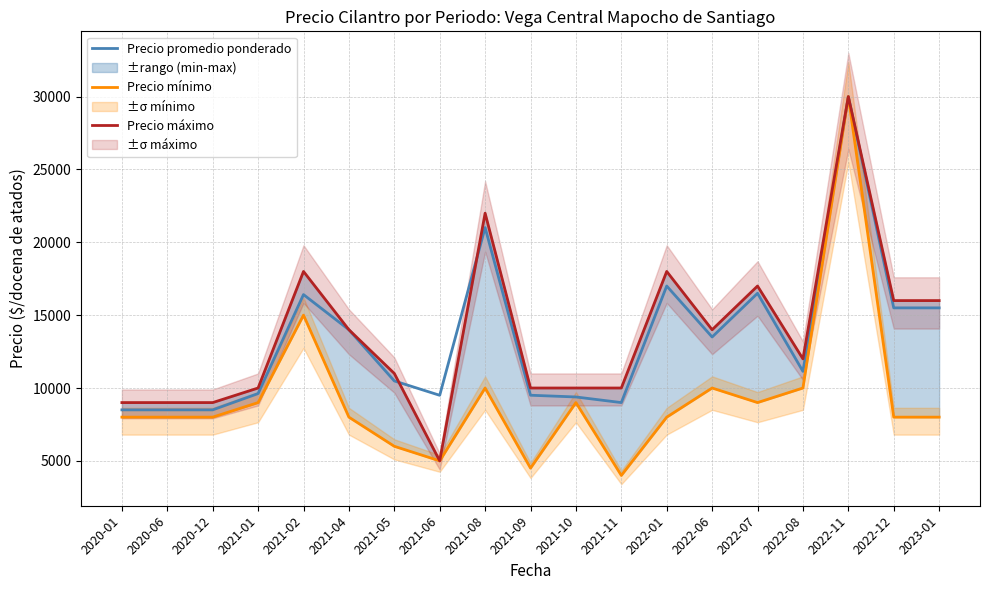

Is it true that Precio máximo equals 16000 at 2022-12?

True